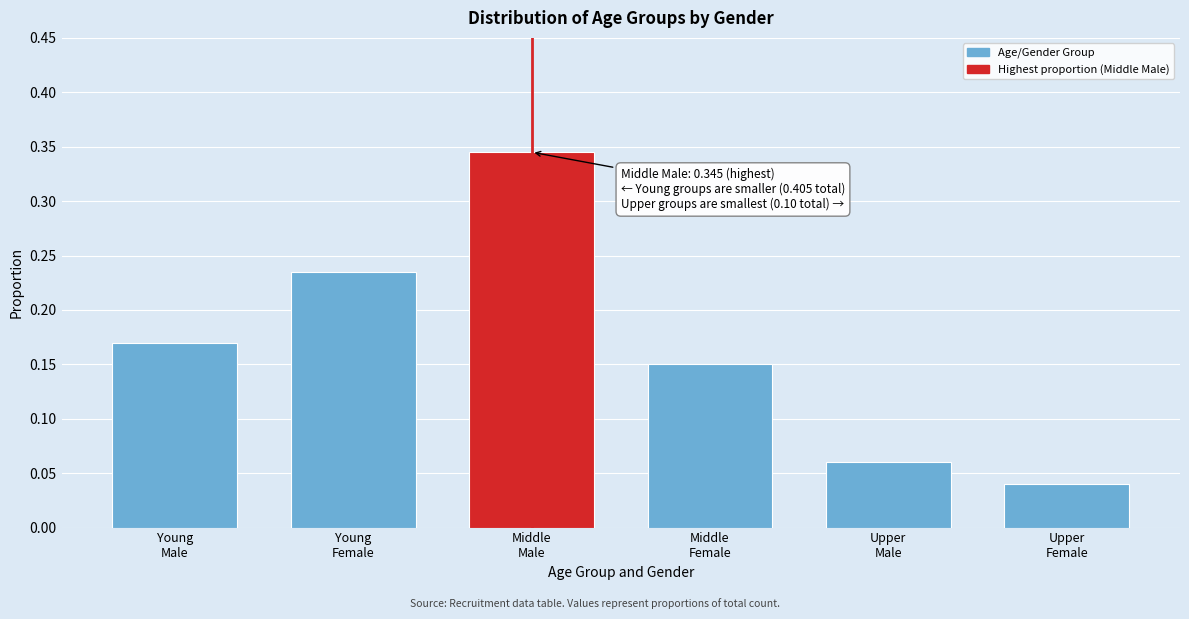

Count the values in the range 0 to 1.

6